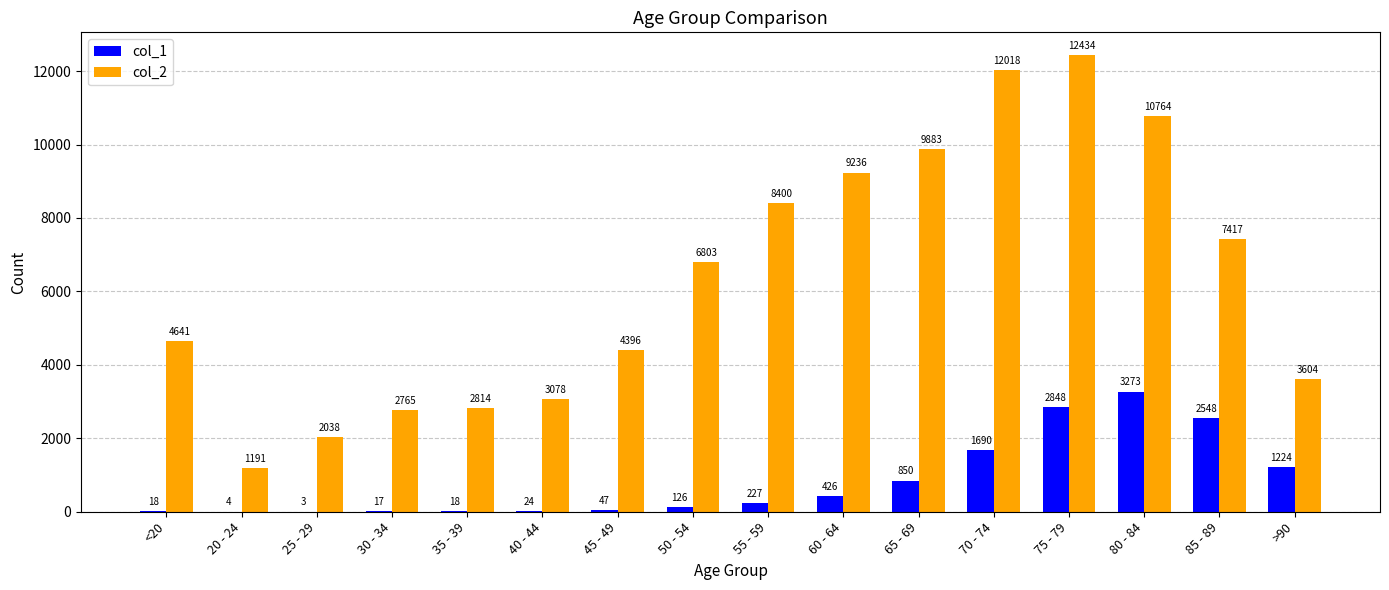

Are the bars horizontal?

No